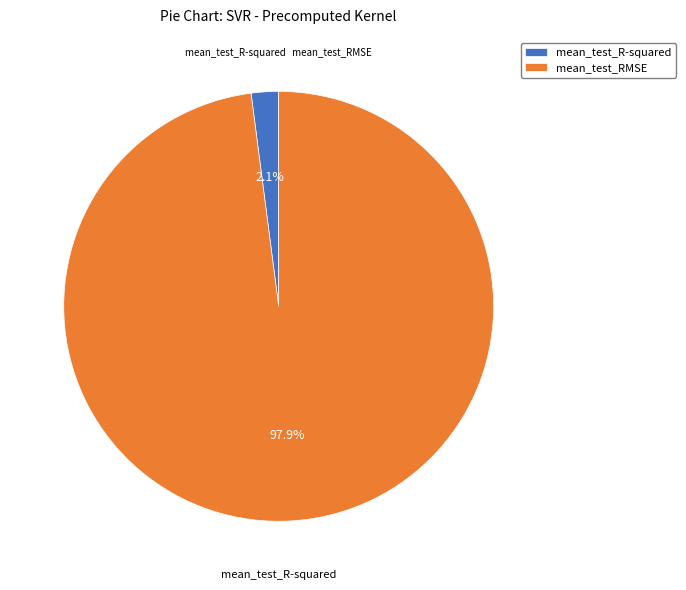

To the nearest percent, what is the difference between the mean_test_RMSE and mean_test_R-squared slice percentages?

96%